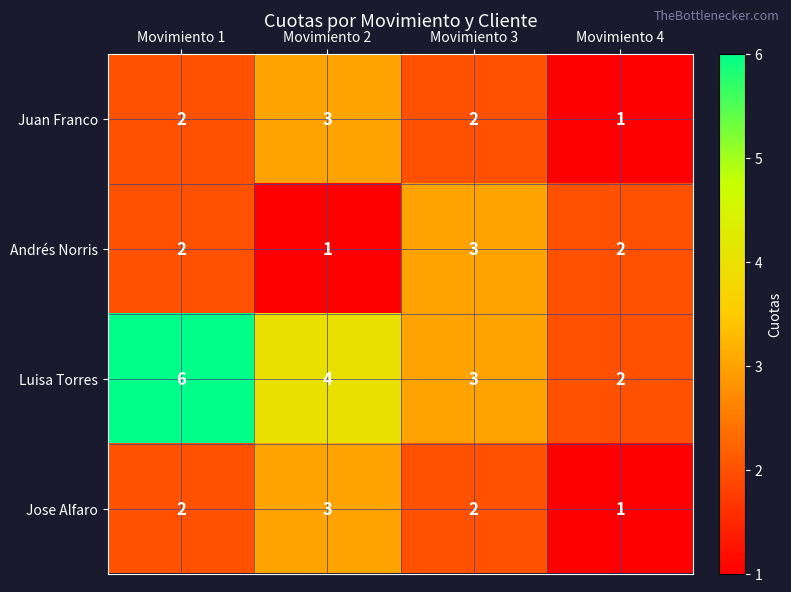

Which category has the highest value in the Jose Alfaro series?

Movimiento 2